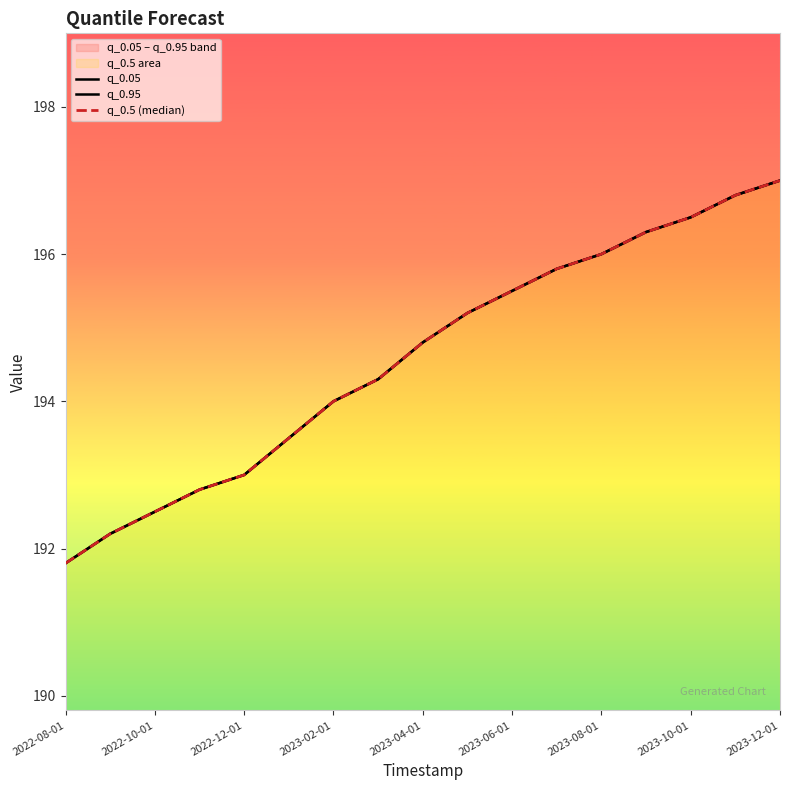

How many series are shown in this chart?

3